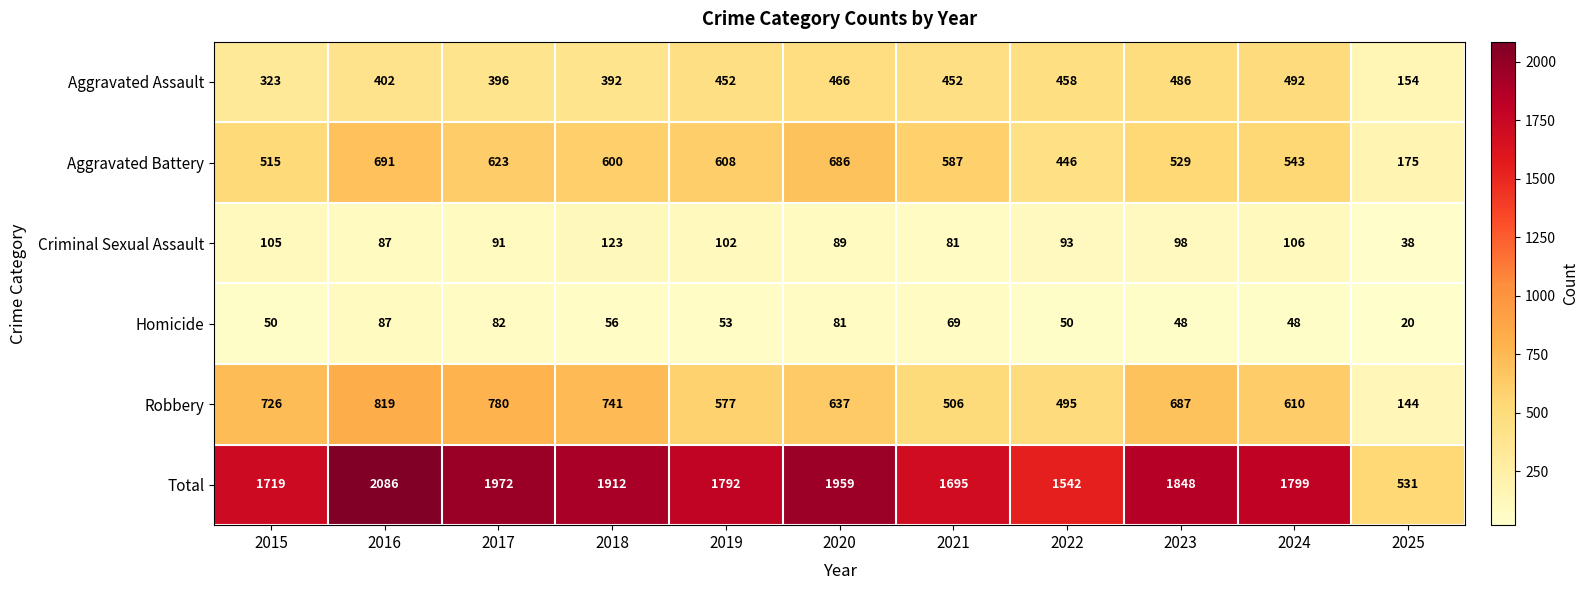

At which label does Total first exceed 1799?

2016